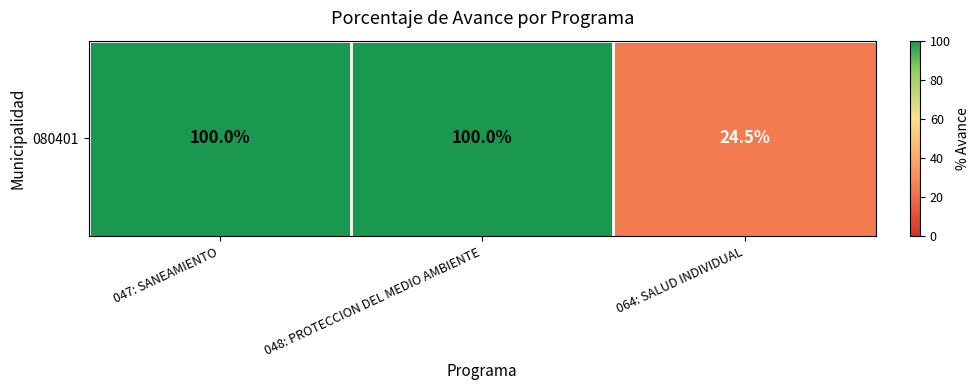

The chart shows a value of 24.5 at 064: SALUD INDIVIDUAL. True or false?

True